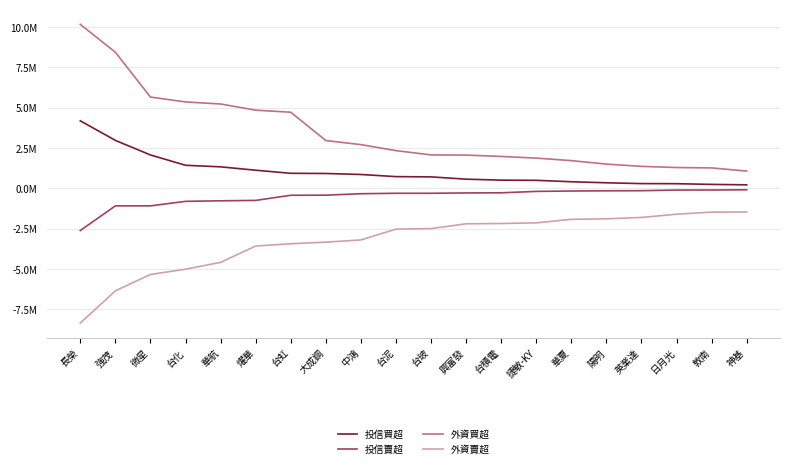

Rank the series by their maximum value, from highest to lowest.

外資買超, 投信買超, 投信賣超, 外資賣超